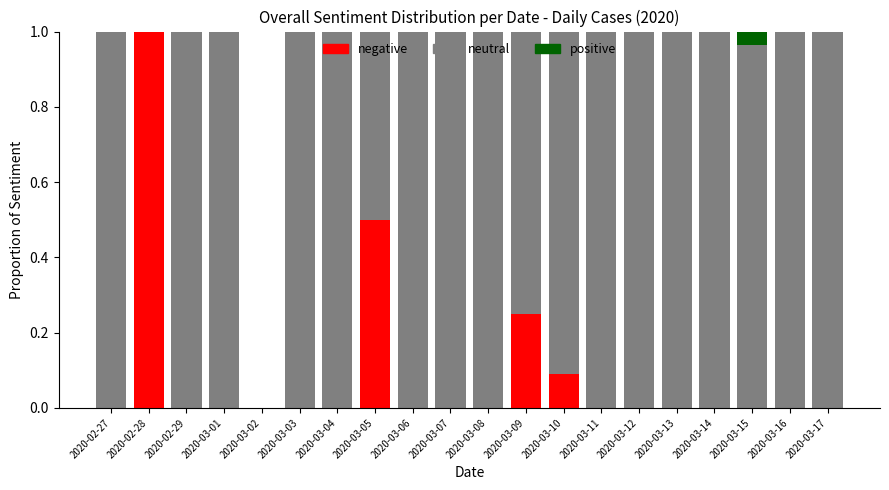

What are all the series names shown in the legend?

negative, neutral, positive